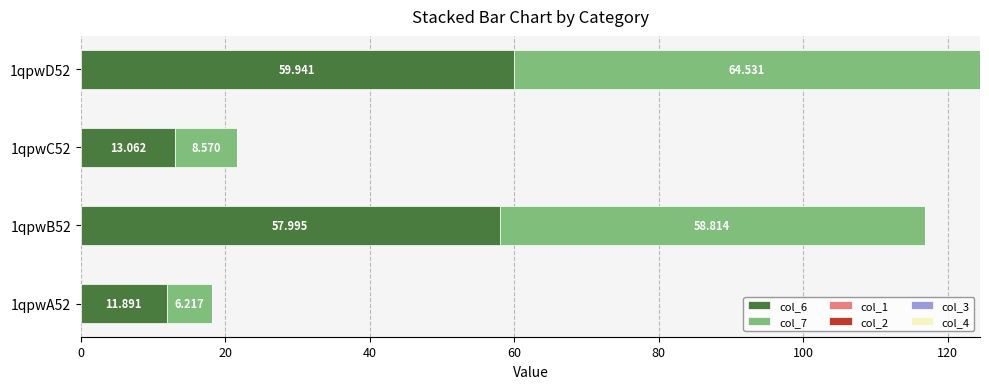

At how many categories does at least one series exceed 13?

3